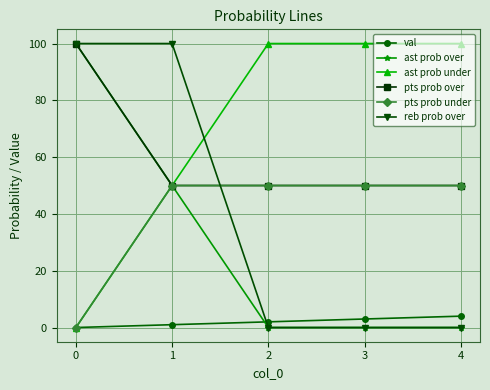

The value of pts prob over at 3 is 50. True or false?

True